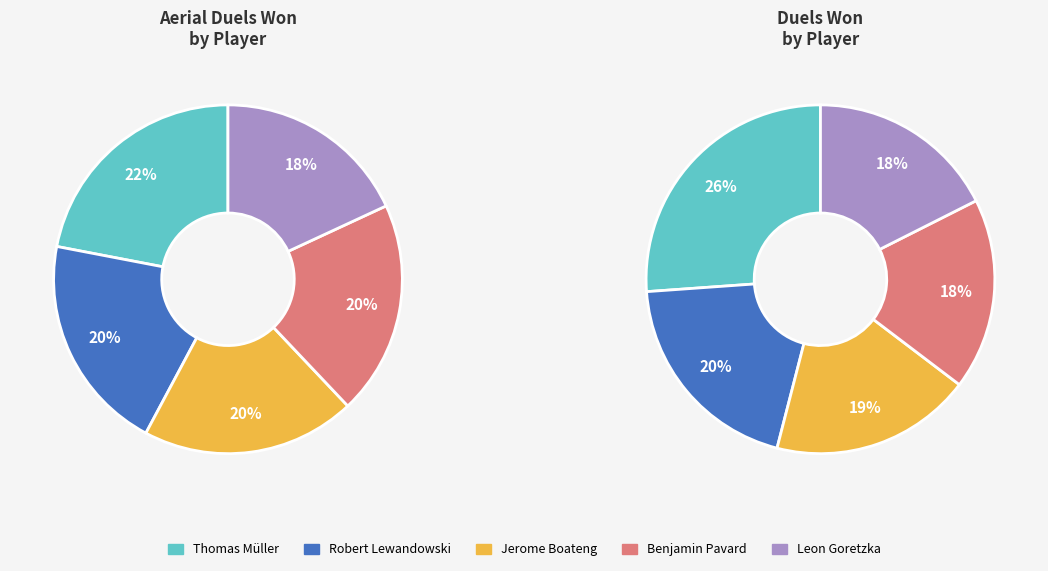

What percentage is NOT represented by Benjamin Pavard?

80.1%